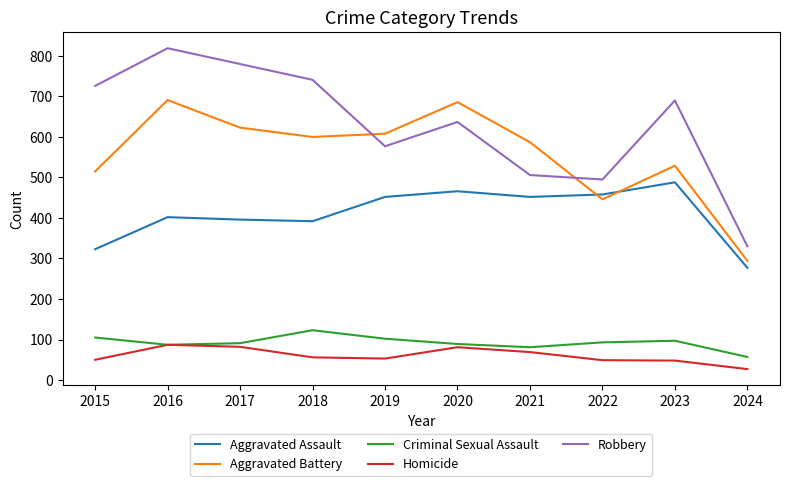

Which series has the widest spread of values?

Robbery